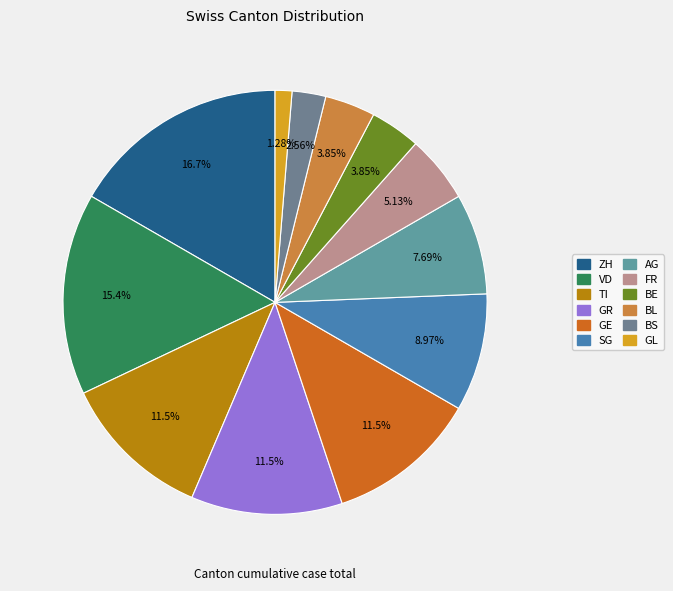

Combined, do GE and GL account for over 50%?

No